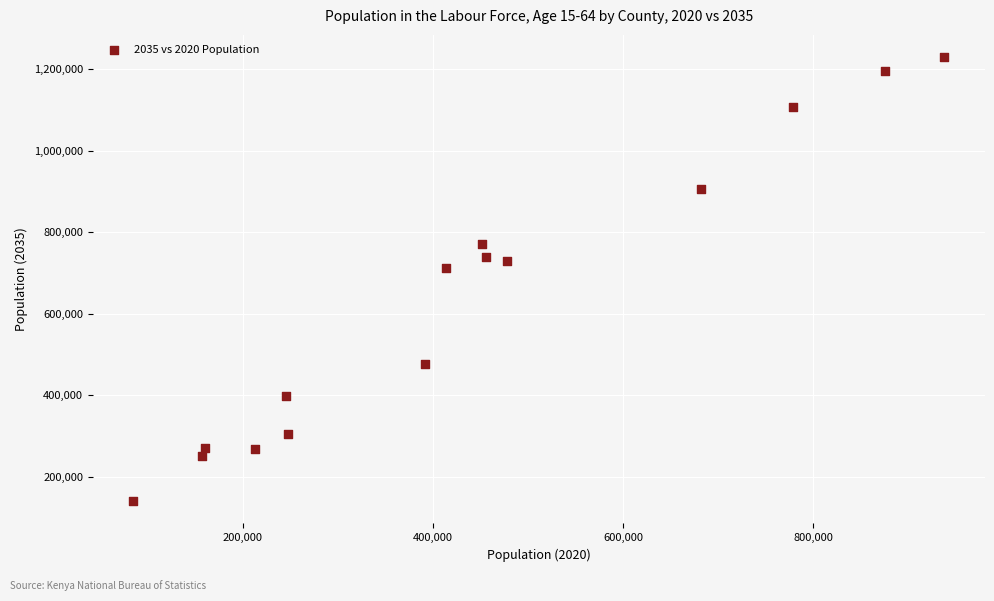

What Y value in the scatter plot is closest to 684893?

712746